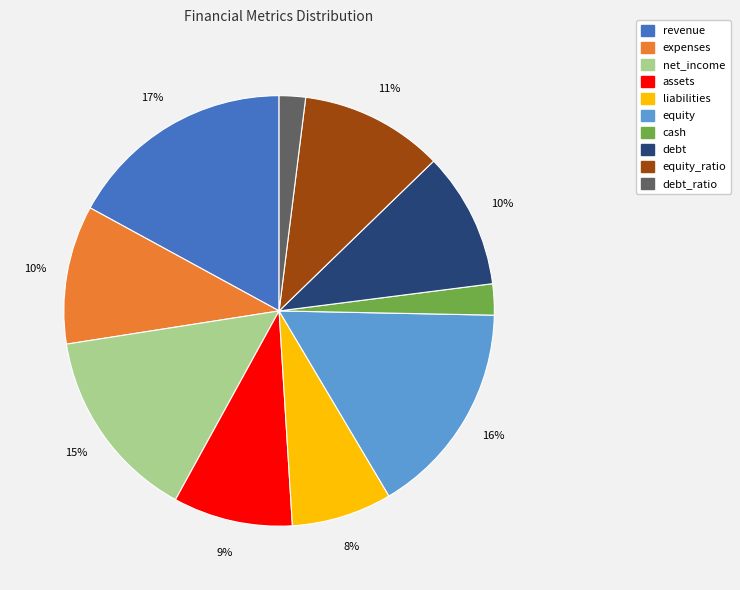

Is there any slice that represents more than half of the pie?

No